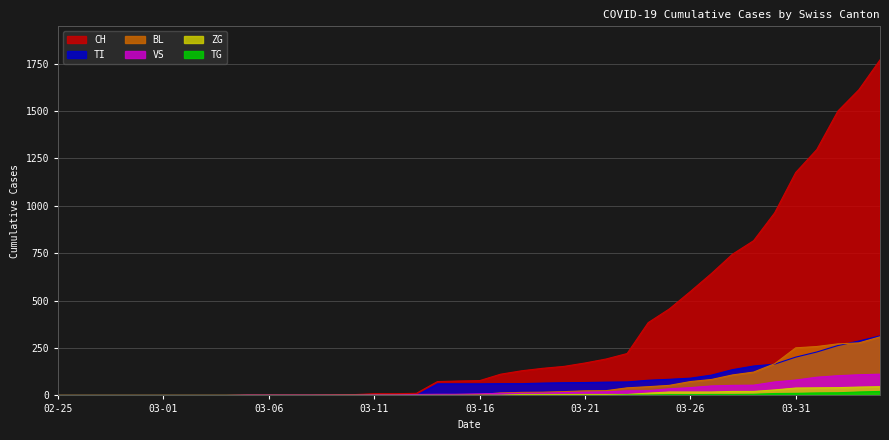

Reading left to right, transcribe all the data shown in this chart.

CH: 0	0	0	0	0	0	0	0	0	2	2	2	2	3	4	9	9	11	73	76	78	112	130	143	153	171	192	221	384	456	548	643	745	816	963	1176	1297	1500	1613	1770
BL: 0	0	0	0	0	0	0	0	0	0	0	0	0	1	2	2	2	2	2	5	5	13	16	17	20	24	25	40	46	53	73	84	108	123	167	251	258	272	277	309
VS: 0	0	0	0	0	0	0	0	0	2	2	2	2	2	2	3	3	5	6	6	8	11	11	12	15	17	19	24	25	35	41	50	53	54	71	81	96	104	109	112
ZG: 0	0	0	0	0	0	0	0	0	0	0	0	0	0	0	0	0	0	0	0	0	1	5	5	5	5	5	5	12	18	18	18	21	21	29	39	40	41	44	46
TI: 0	0	0	0	0	0	0	0	0	0	0	0	0	0	0	0	0	0	61	61	61	62	62	65	67	68	70	71	80	85	91	107	136	155	165	202	229	263	287	314
TG: 0	0	0	0	0	0	0	0	0	0	0	0	0	0	0	0	0	0	0	0	0	0	0	0	0	0	0	2	2	4	4	5	5	6	10	11	13	14	18	21